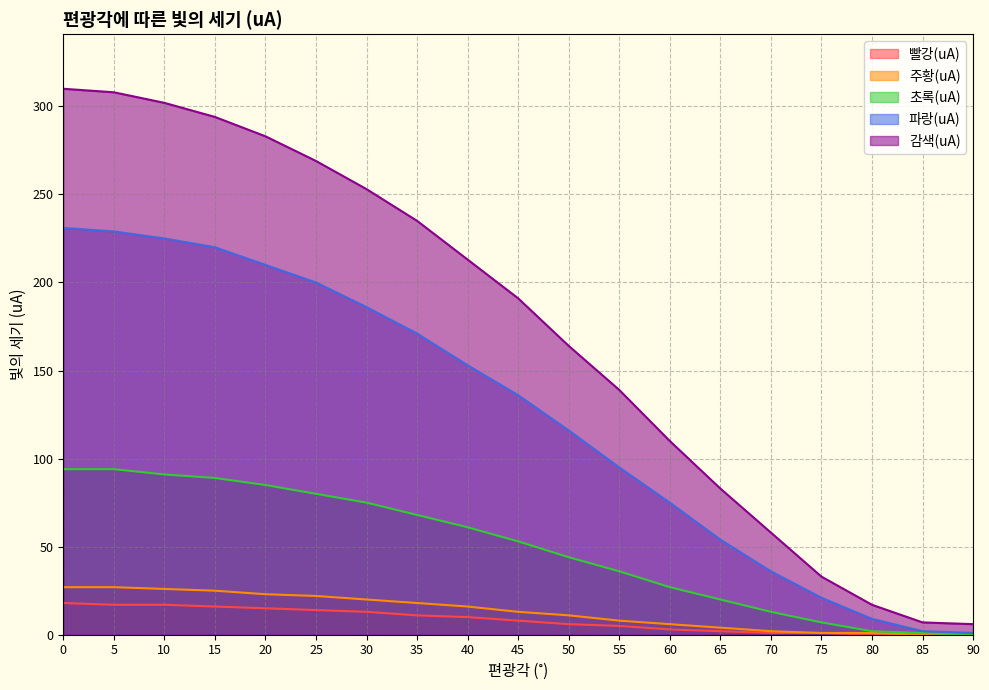

What is the sum of all 감색(uA) values?

3275